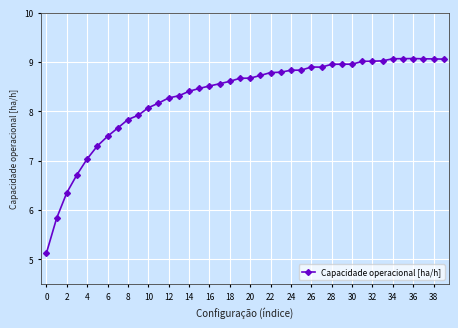

What is the minimum value shown in the chart?

5.1